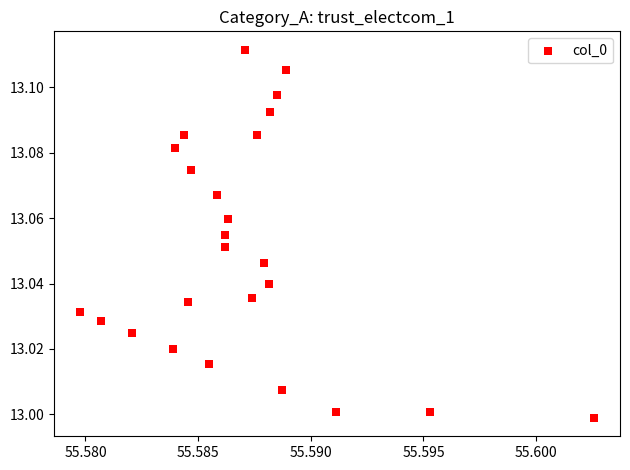

How many data points are displayed?

25